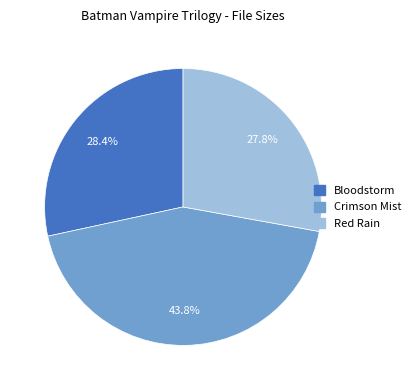

Is there a majority slice in this chart?

No